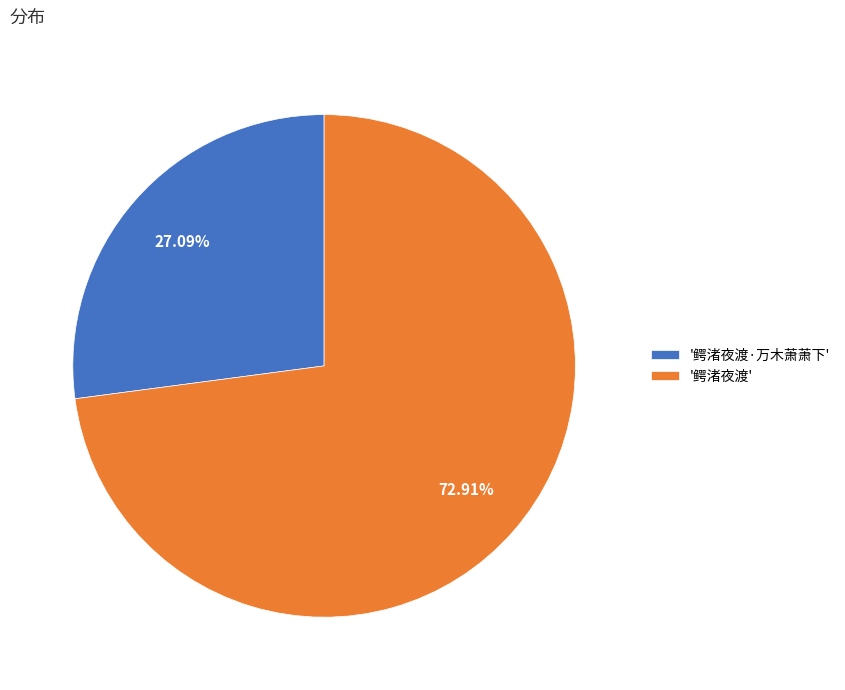

What is the ratio of the value at '鳄渚夜渡·万木萧萧下' to the value at '鳄渚夜渡'?

0.4